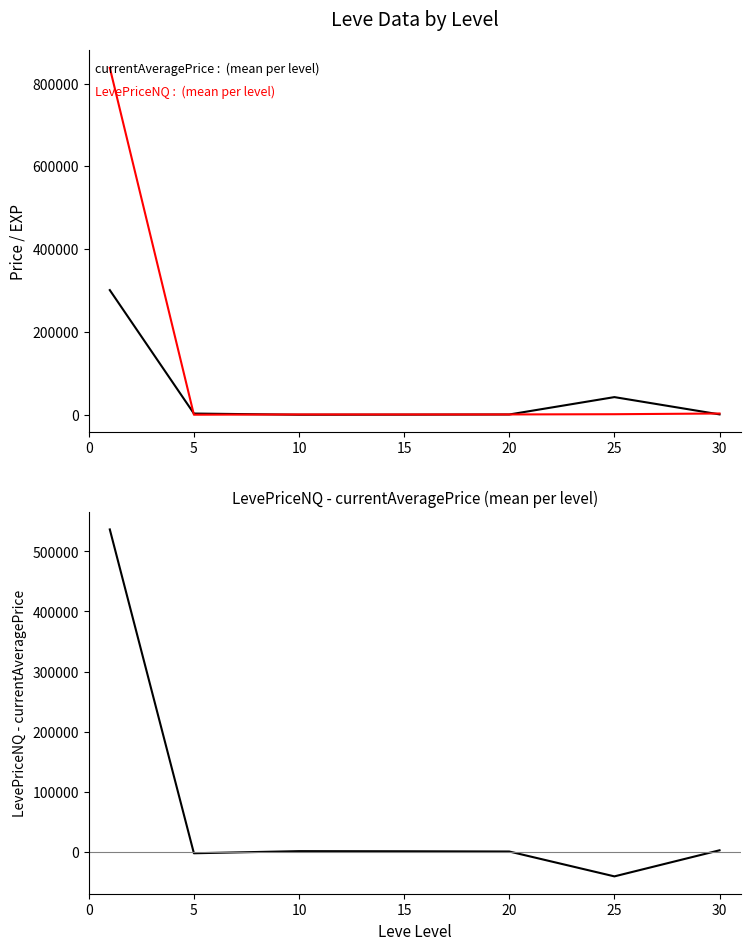

What is the total value across all series at 5?

857.7